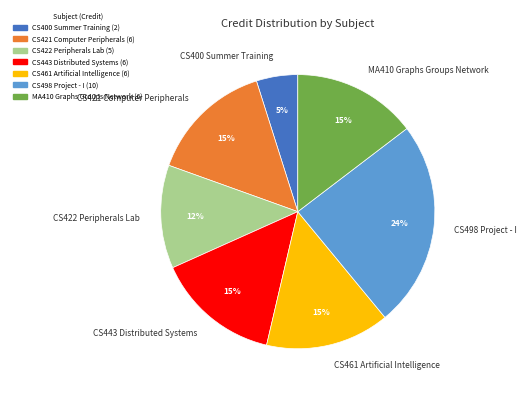

To the nearest percent, what is the average slice percentage?

14%